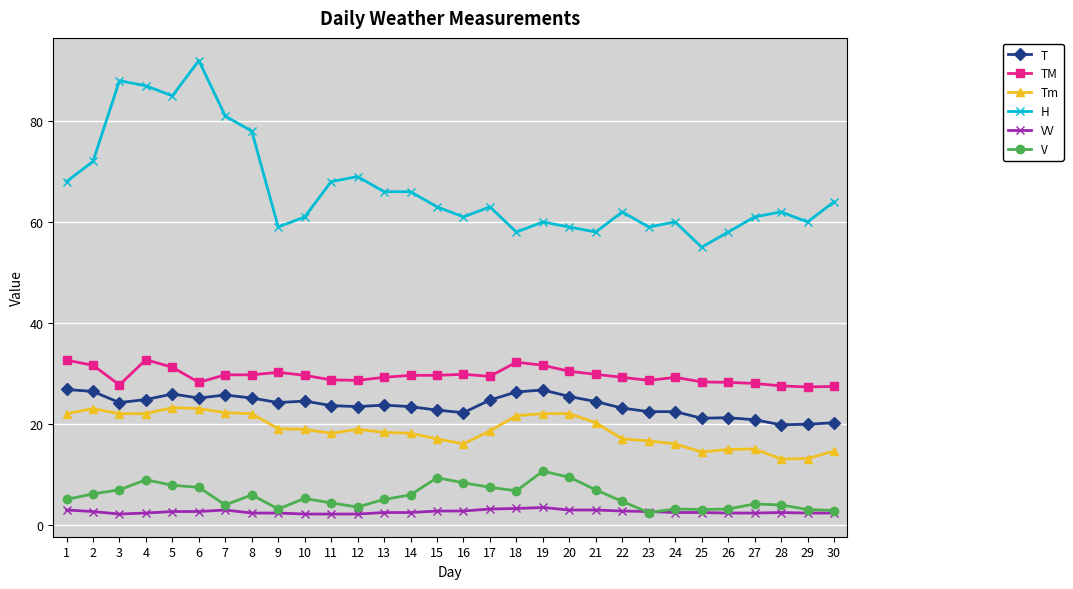

Which series changed the most between 12 and 24?

H